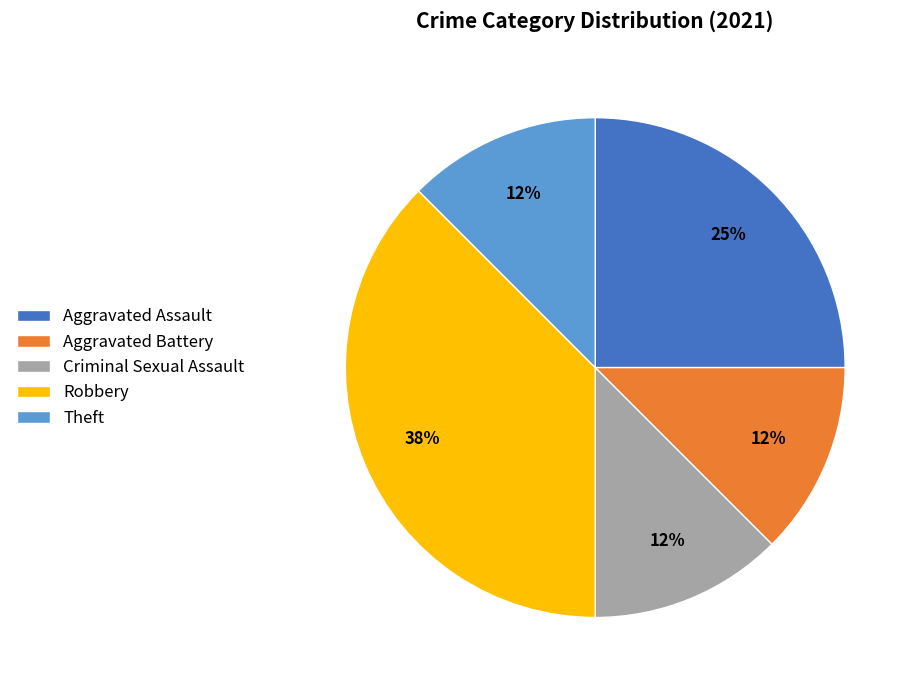

Does Criminal Sexual Assault represent more than half of the total?

No